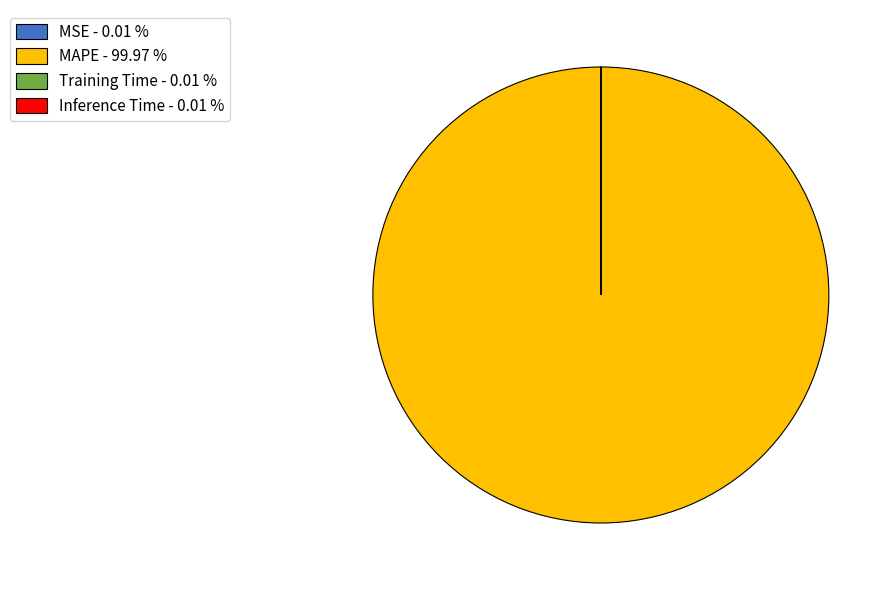

Is there any slice that represents more than half of the pie?

Yes